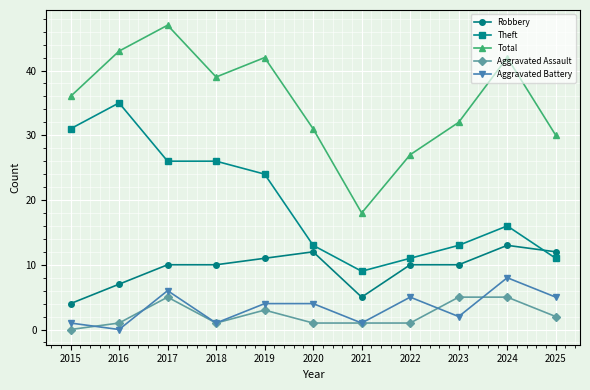

At which category is the sum across all series the highest?

2017